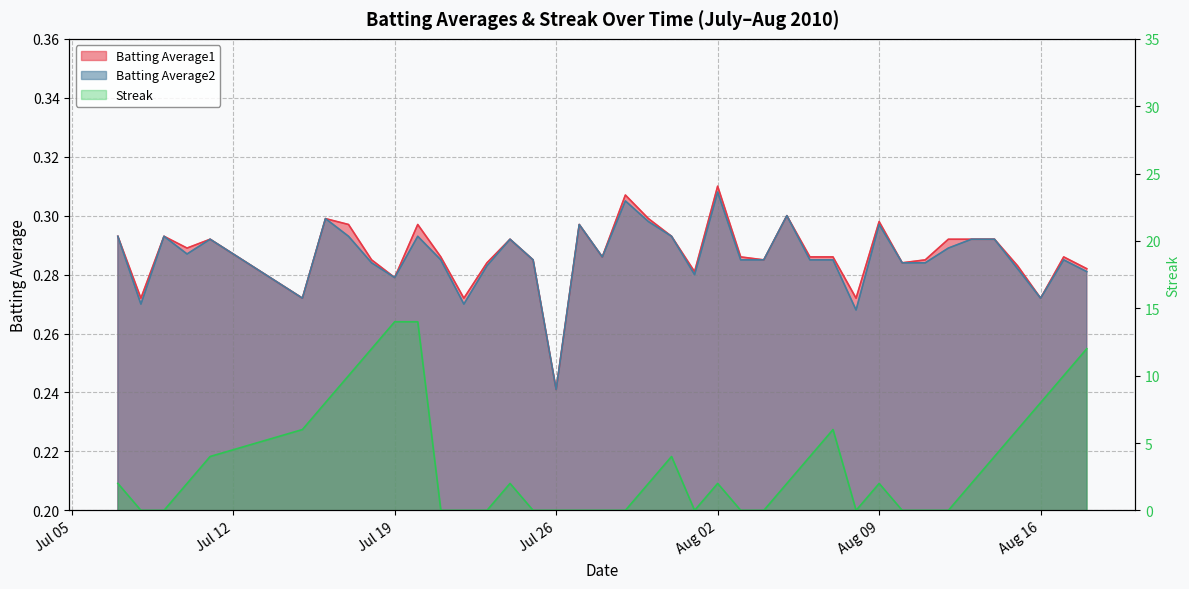

At which category does Batting Average1 reach its first local valley?

2010-07-08